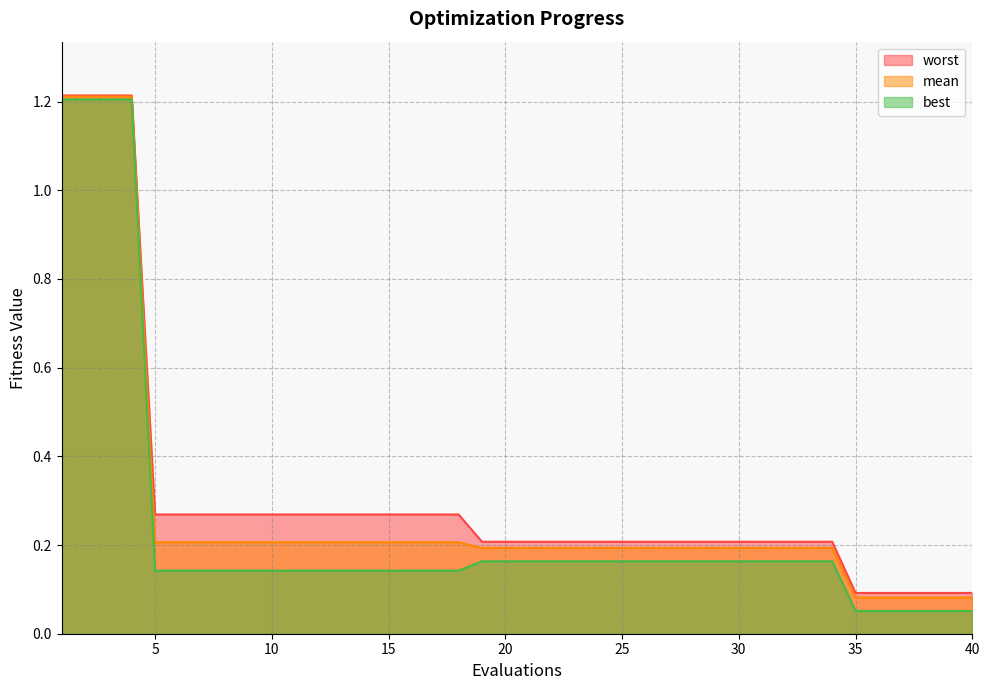

Rank the series at 40 from lowest to highest value.

best, mean, worst